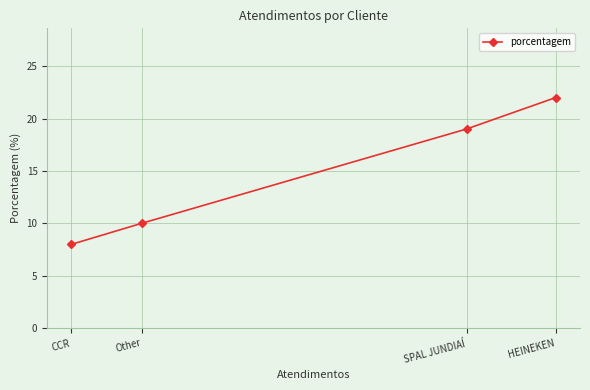

True or false: the data has more than 0 interior local peaks.

False